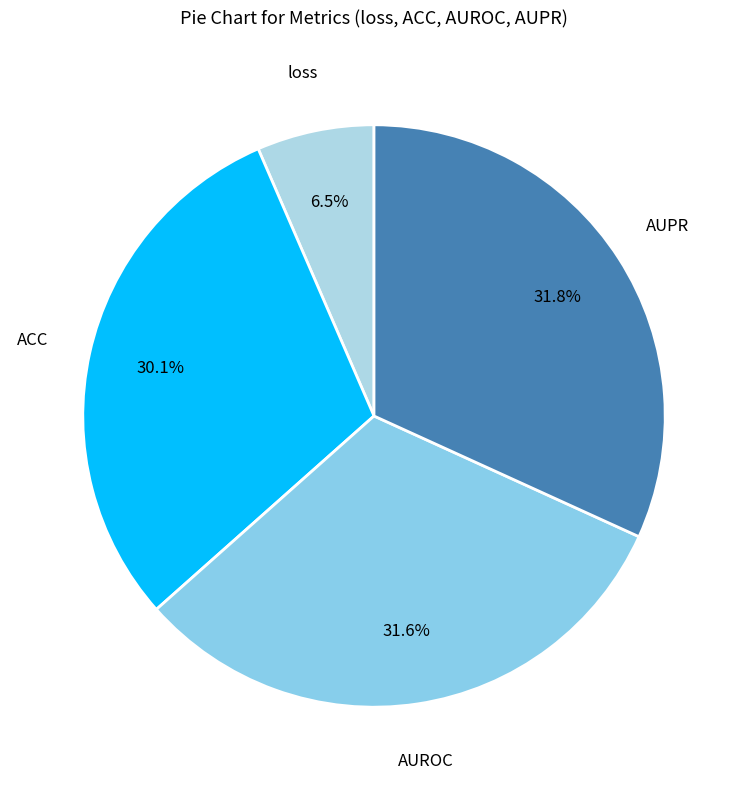

To the nearest percent, what is the average slice percentage?

25%